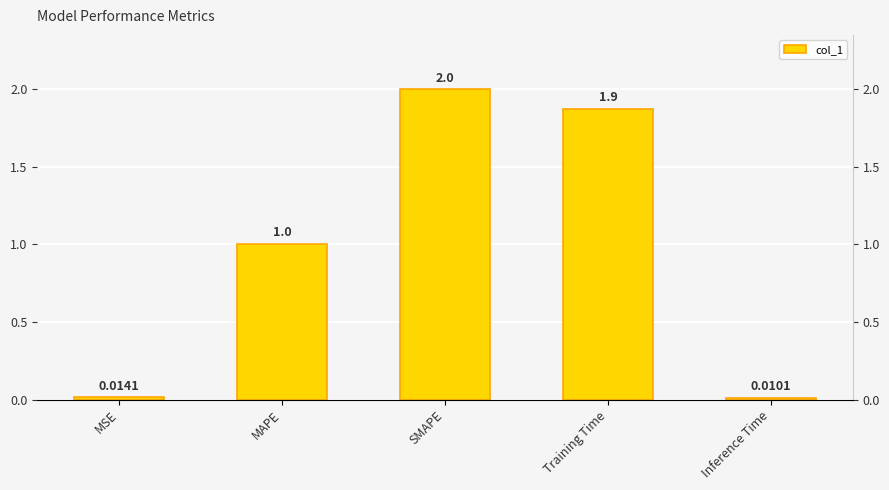

What is the difference between the maximum and minimum values?

2.0